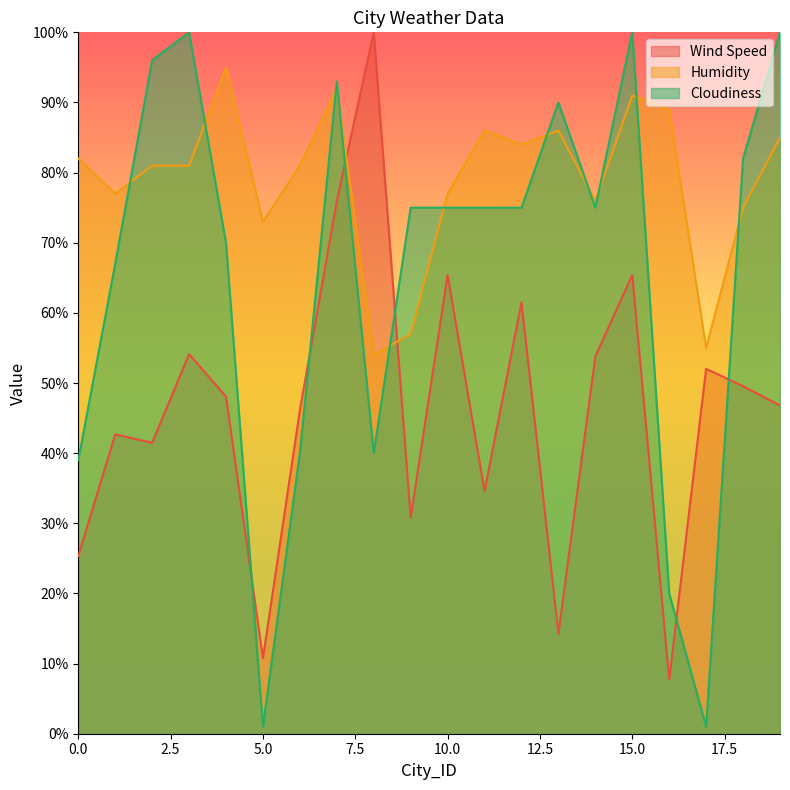

Which series ends up on top after the final intersection of Cloudiness and Humidity?

Cloudiness